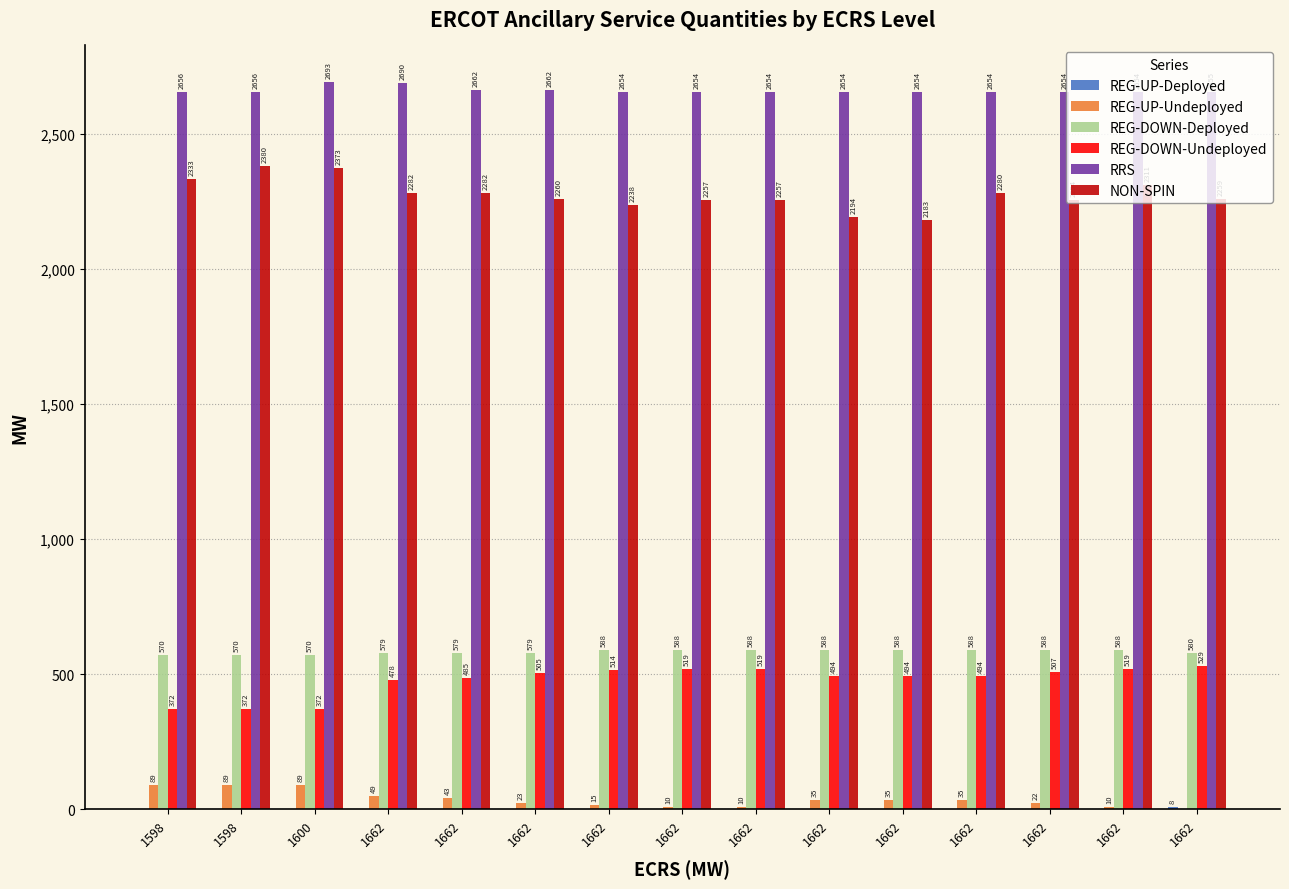

Rank the series by their maximum value, from highest to lowest.

RRS, NON-SPIN, REG-DOWN-Deployed, REG-DOWN-Undeployed, REG-UP-Undeployed, REG-UP-Deployed